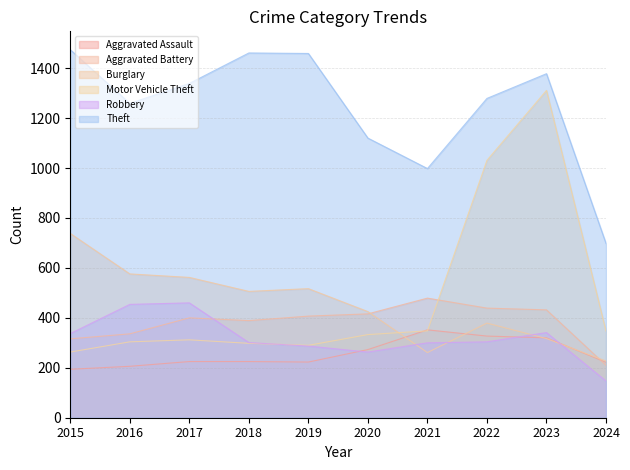

Count the number of data series in this chart.

6